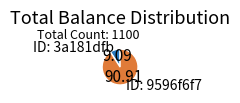

Rank the categories by value from highest to lowest.

ID: 9596f6f7, ID: 3a181dfb